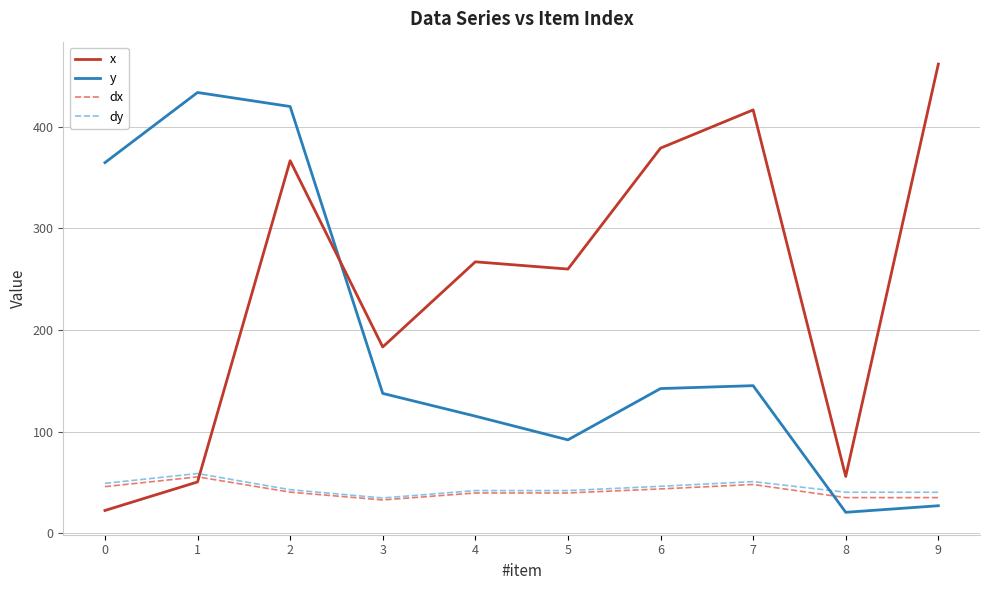

True or false: dx and y intersect in this chart.

True